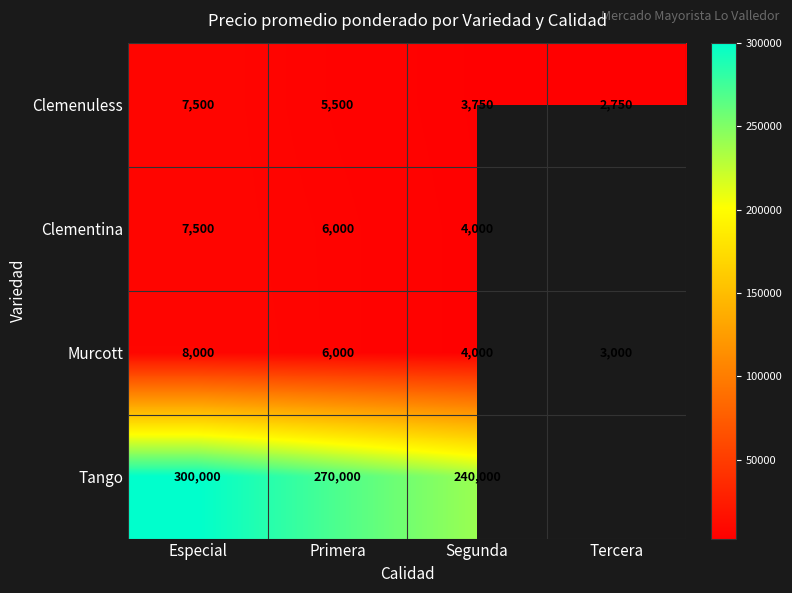

Which category has the lowest value in the Murcott series?

Tercera